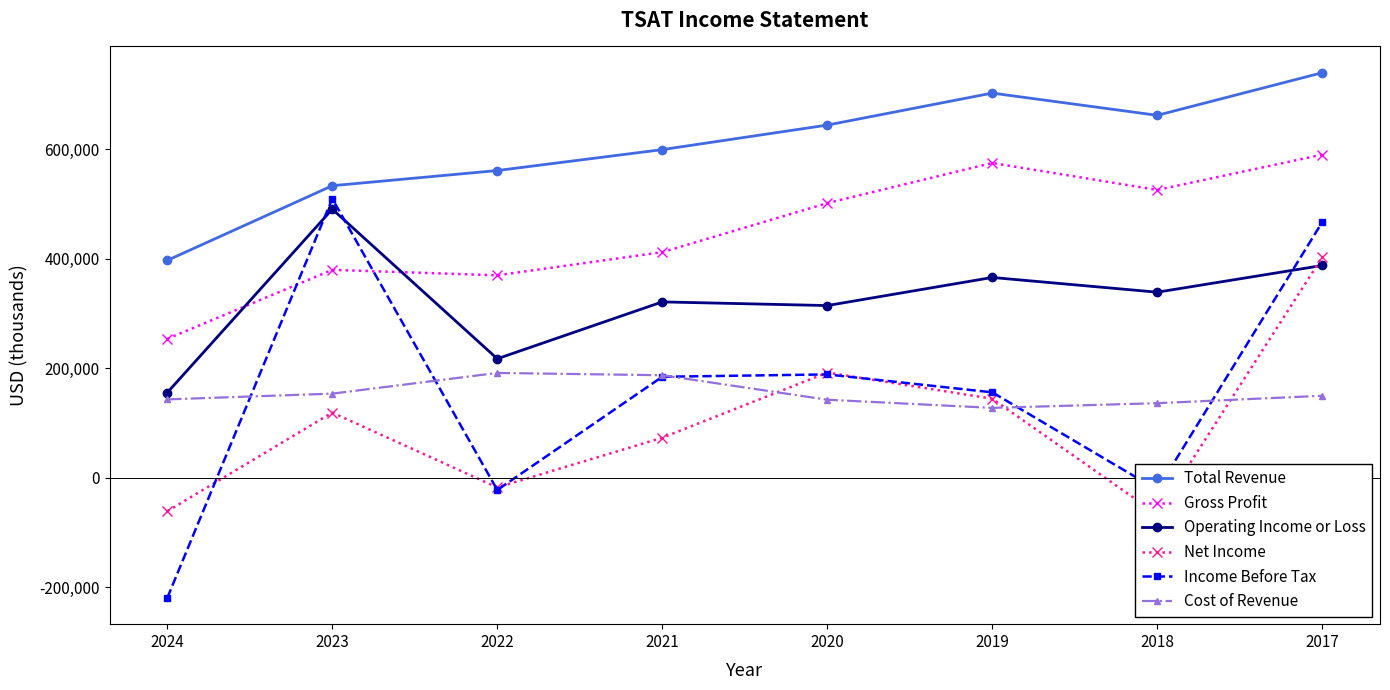

At 2021, list the series in order from largest to smallest.

Total Revenue, Gross Profit, Operating Income or Loss, Cost of Revenue, Income Before Tax, Net Income